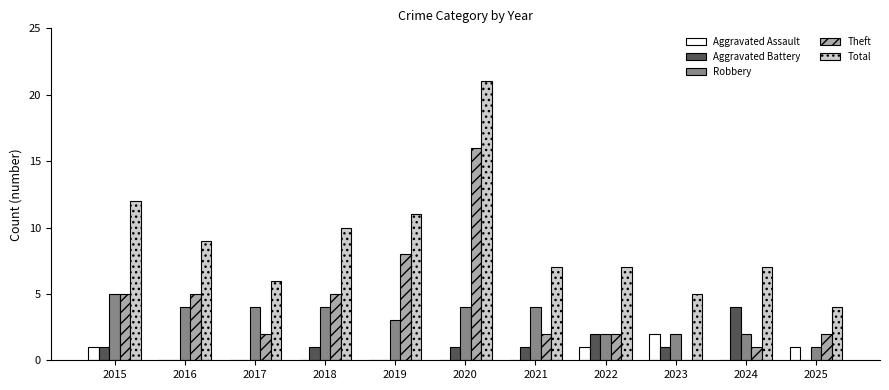

What is the total value across all series at 2018?

20